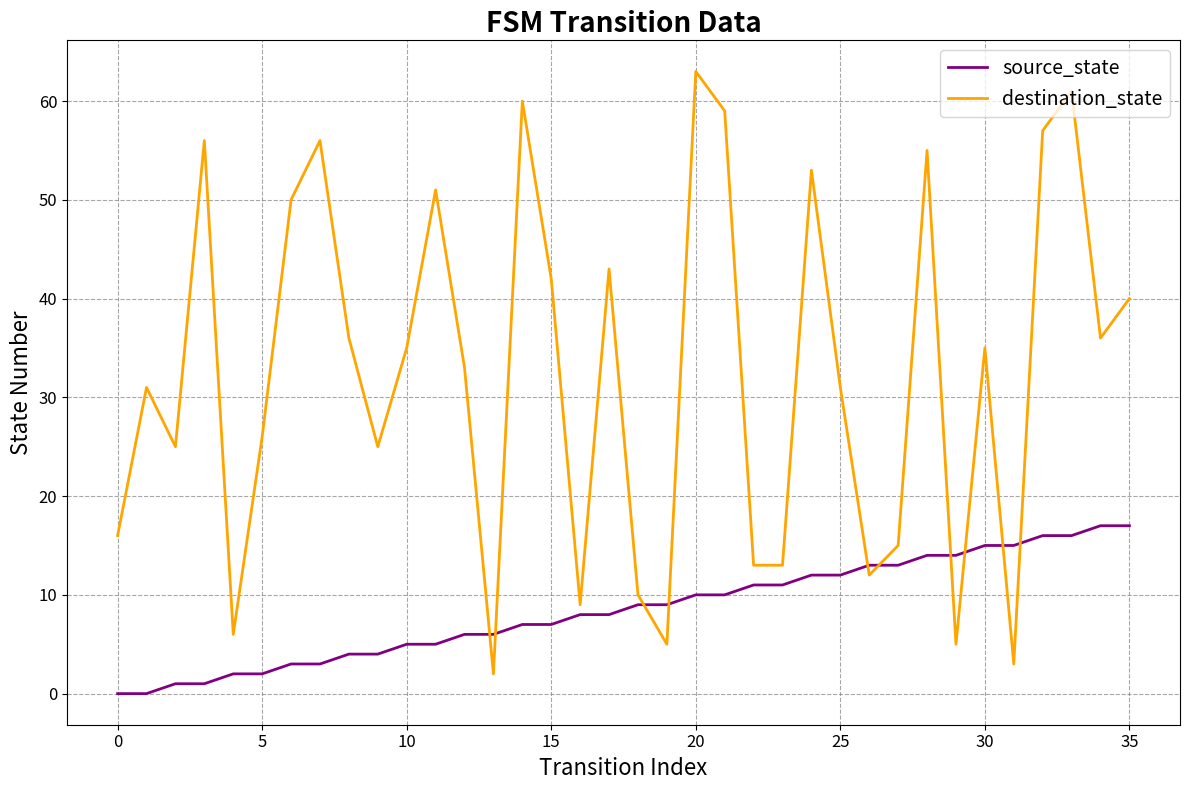

After their last crossing, which series has the higher values: source_state or destination_state?

destination_state